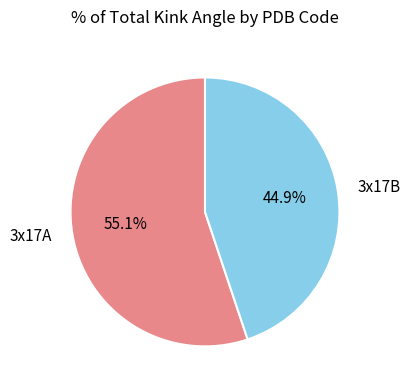

To the nearest percent, what is the difference between the largest and smallest slice percentages?

10%